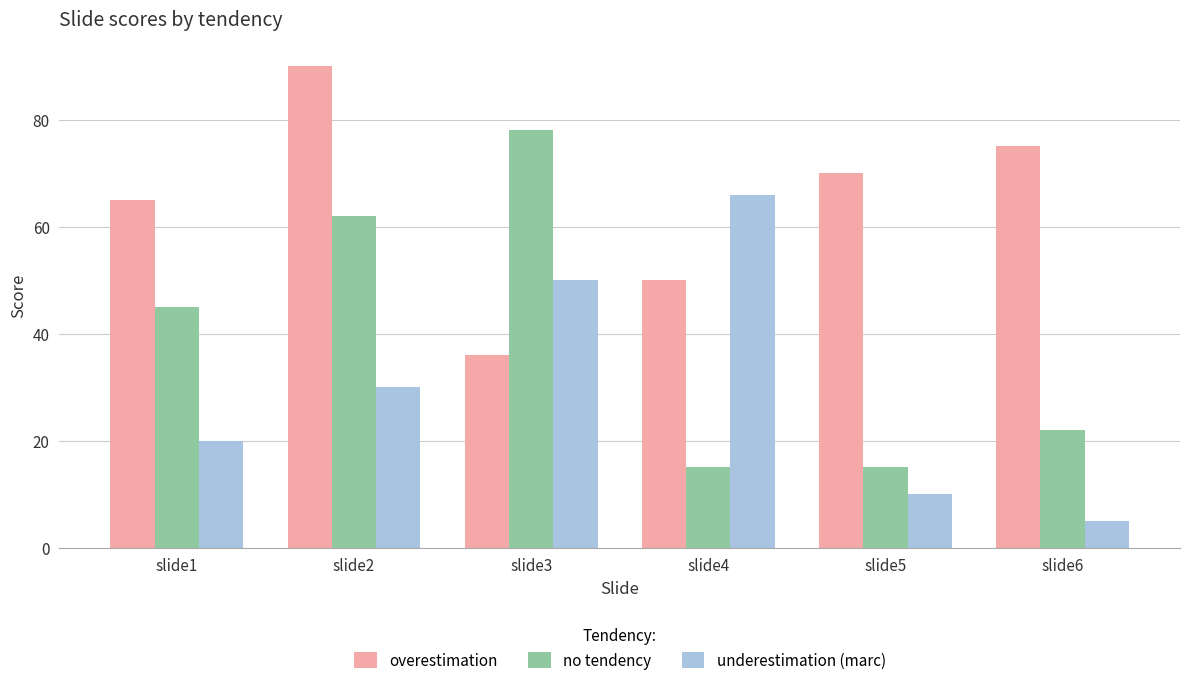

At slide3, list the series in order from smallest to largest.

overestimation, underestimation (marc), no tendency